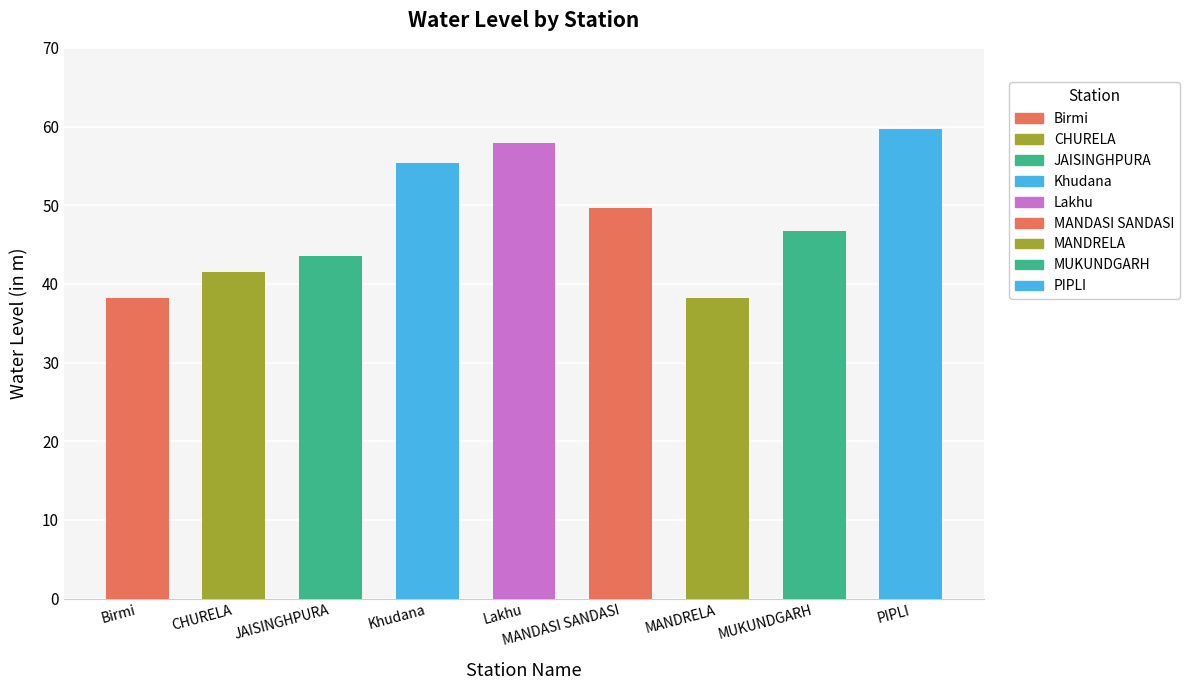

What is the sum of all values?

430.8